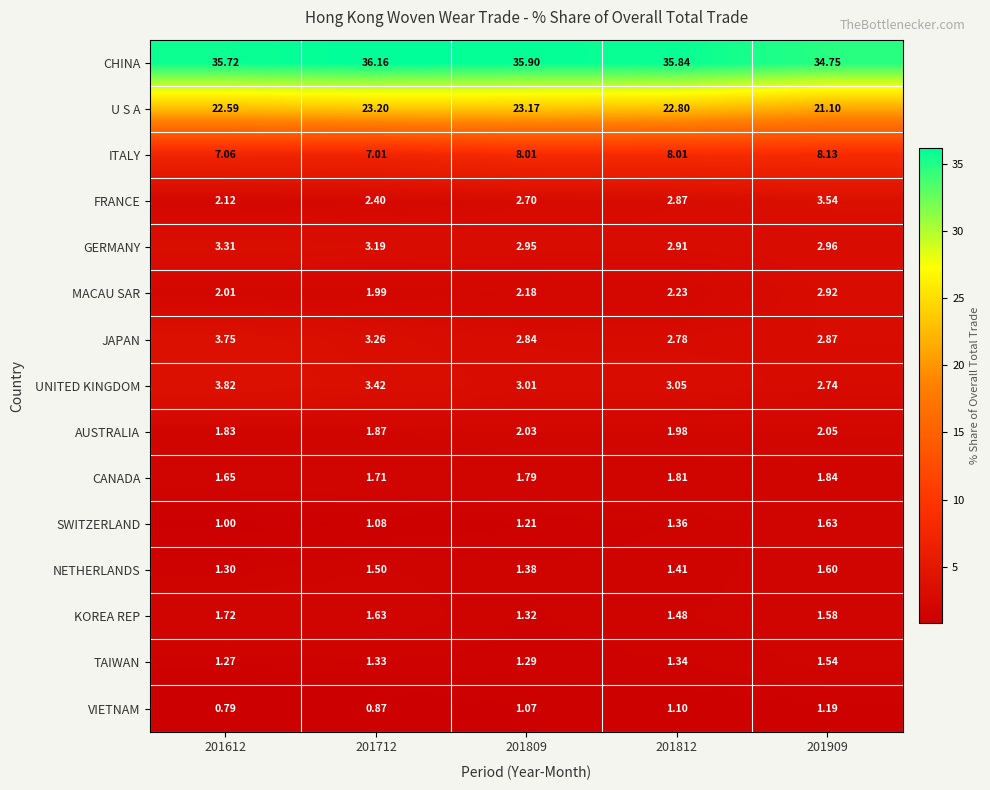

Which series has the widest spread of values?

U S A